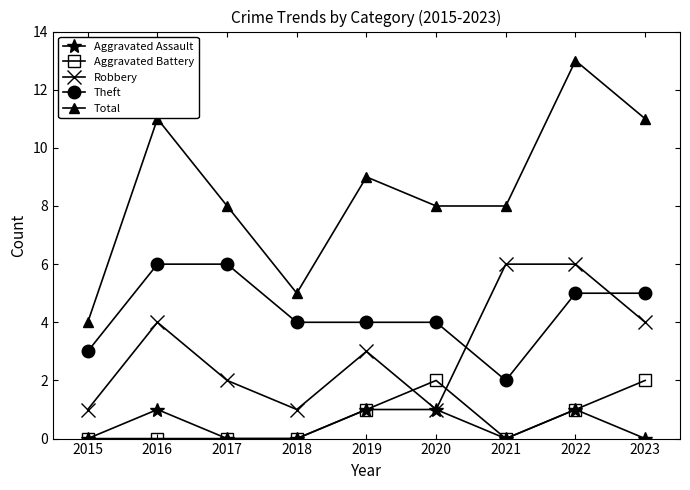

What is the spread (max minus min) of values at 2018?

5